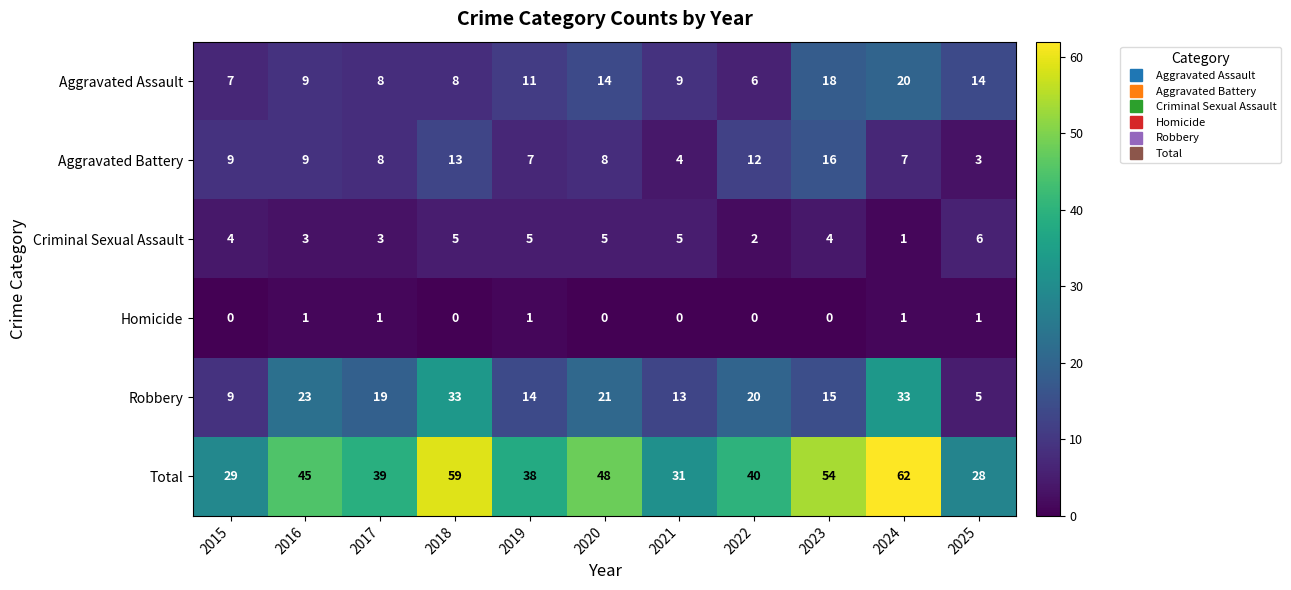

Which series has the widest spread of values?

Total